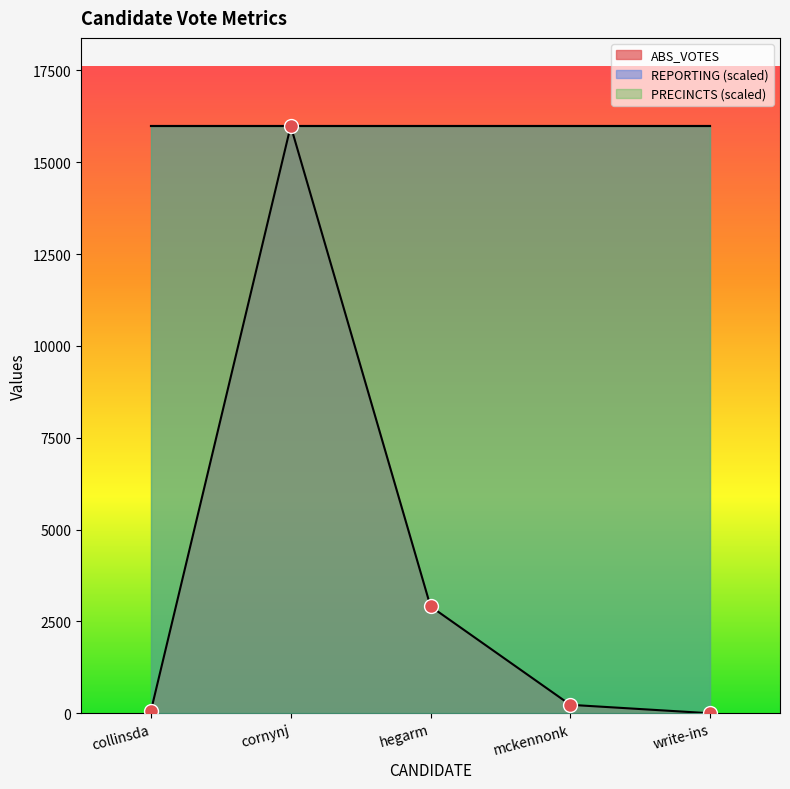

Which series has the largest total across all categories?

ABS_VOTES